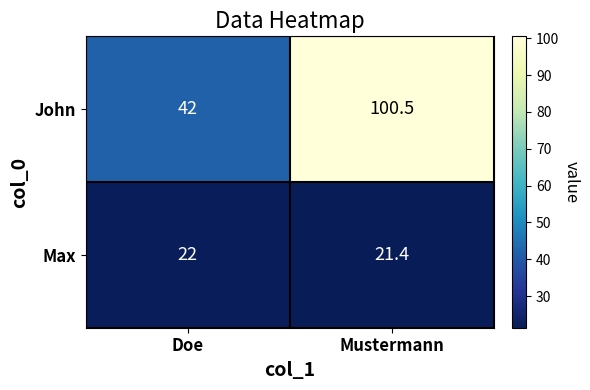

What is the total value across all series at Mustermann?

121.9